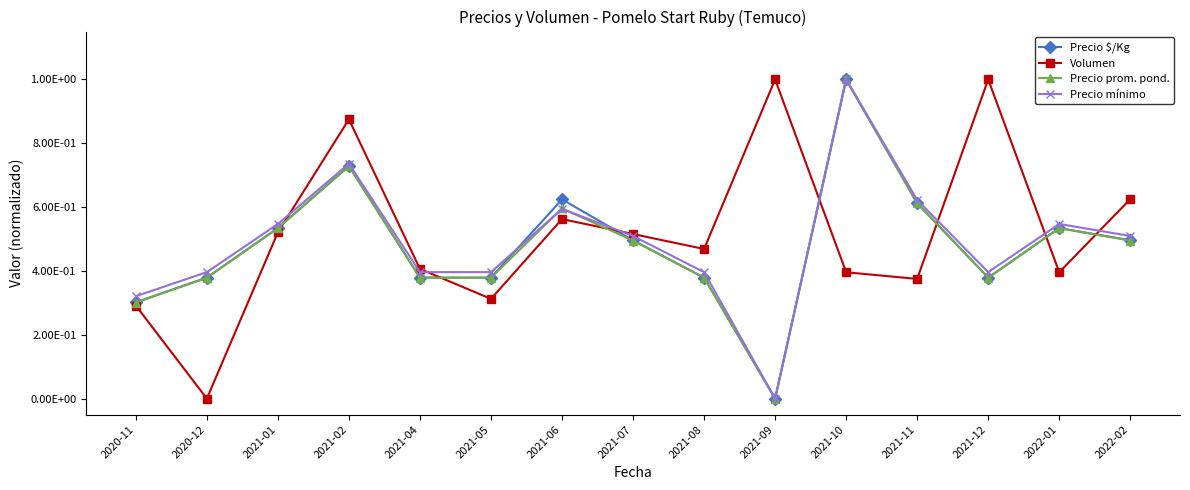

What is the difference between the Precio mínimo values at 2021-04 and 2021-10?

0.6